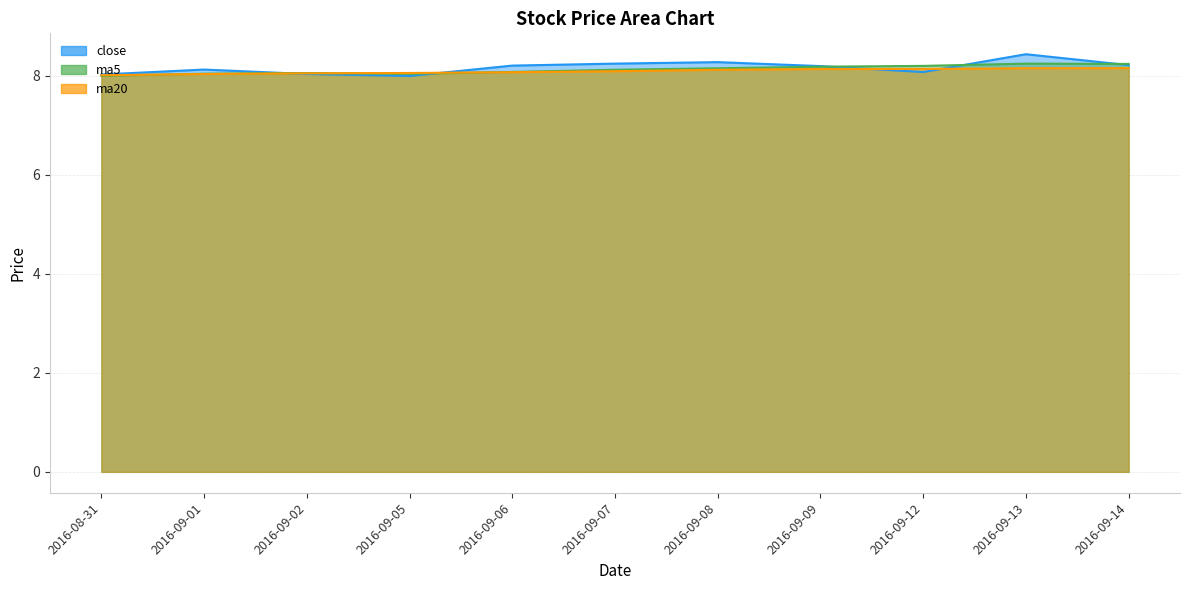

How many times do ma20 and ma5 cross each other?

3